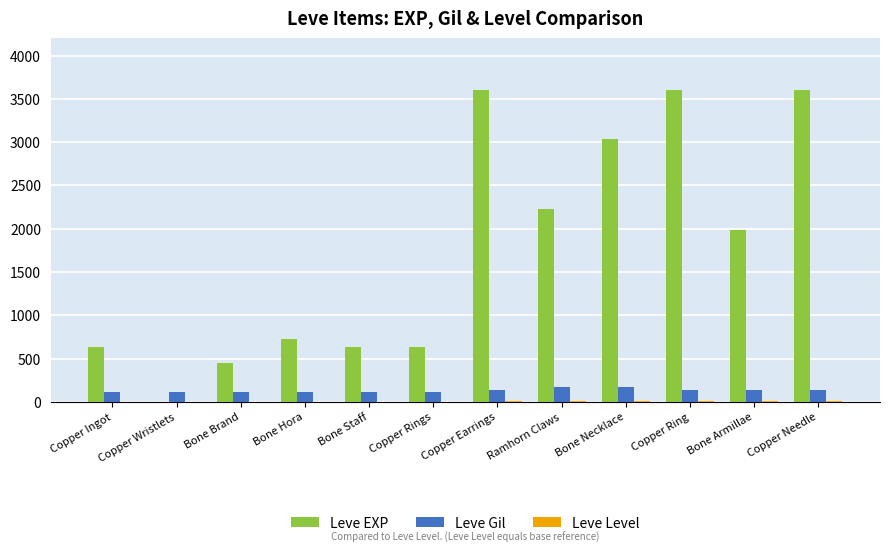

The value of Leve Gil at Ramhorn Claws is 170. True or false?

True